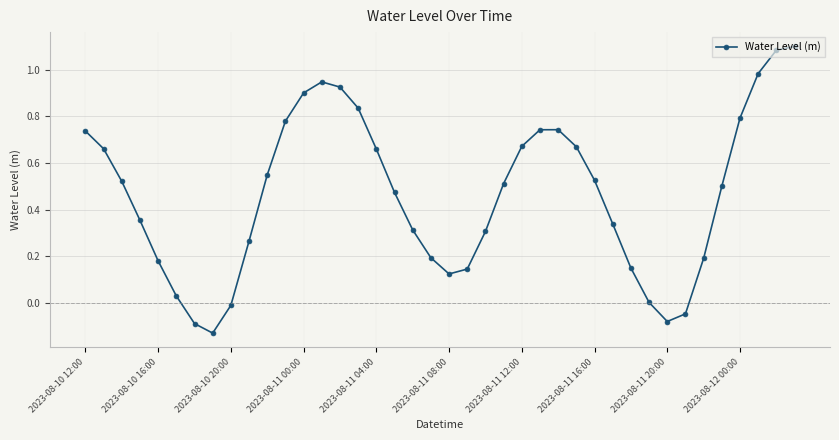

How many points are lower than both their immediate neighbors (excluding endpoints)?

3